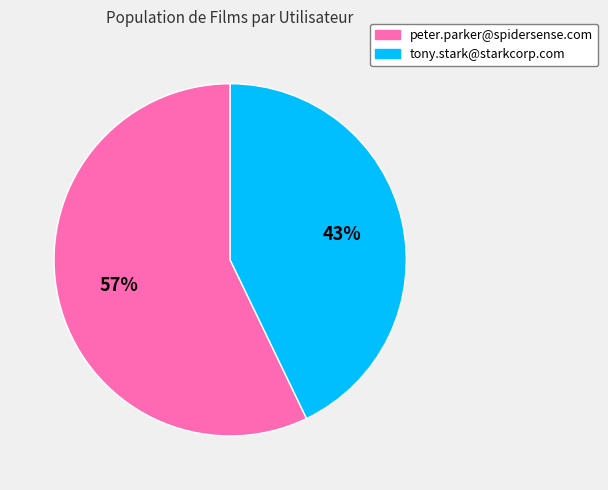

Approximately how many times larger is the value at peter.parker@spidersense.com compared to tony.stark@starkcorp.com?

1.3